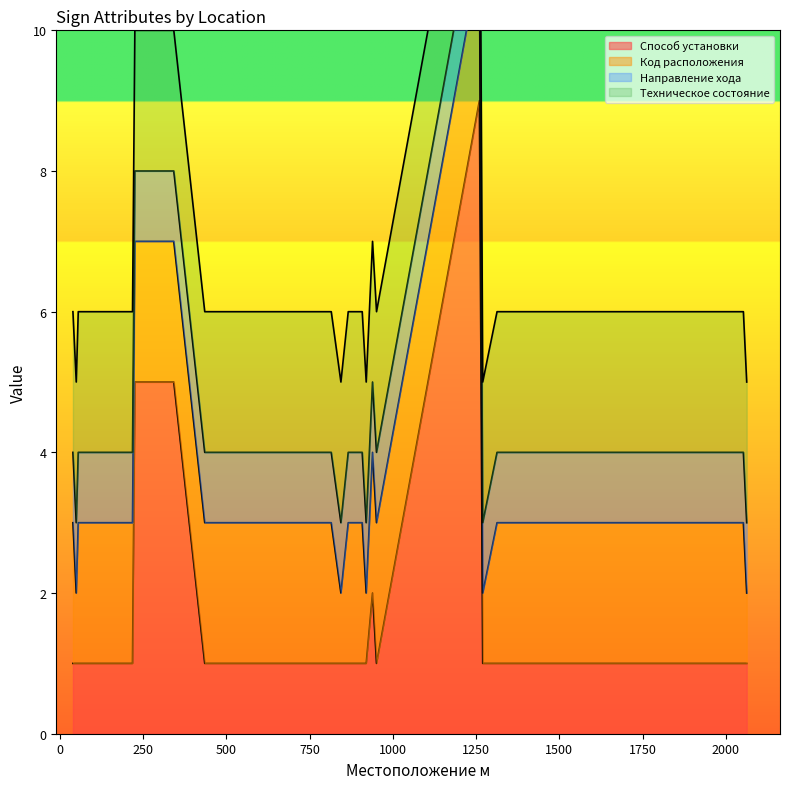

True or false: Код расположения has more than 0 points higher than both neighbors.

False